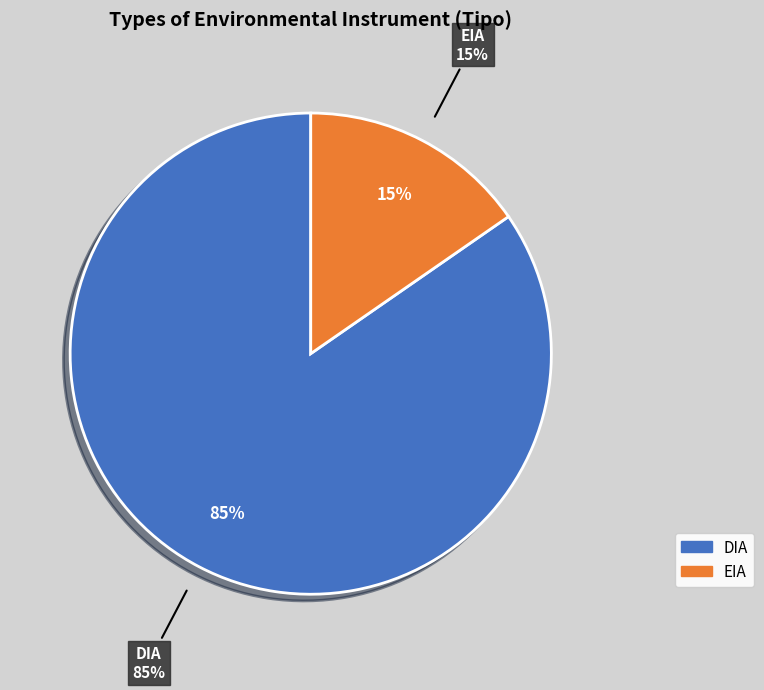

Is there a majority slice in this chart?

Yes